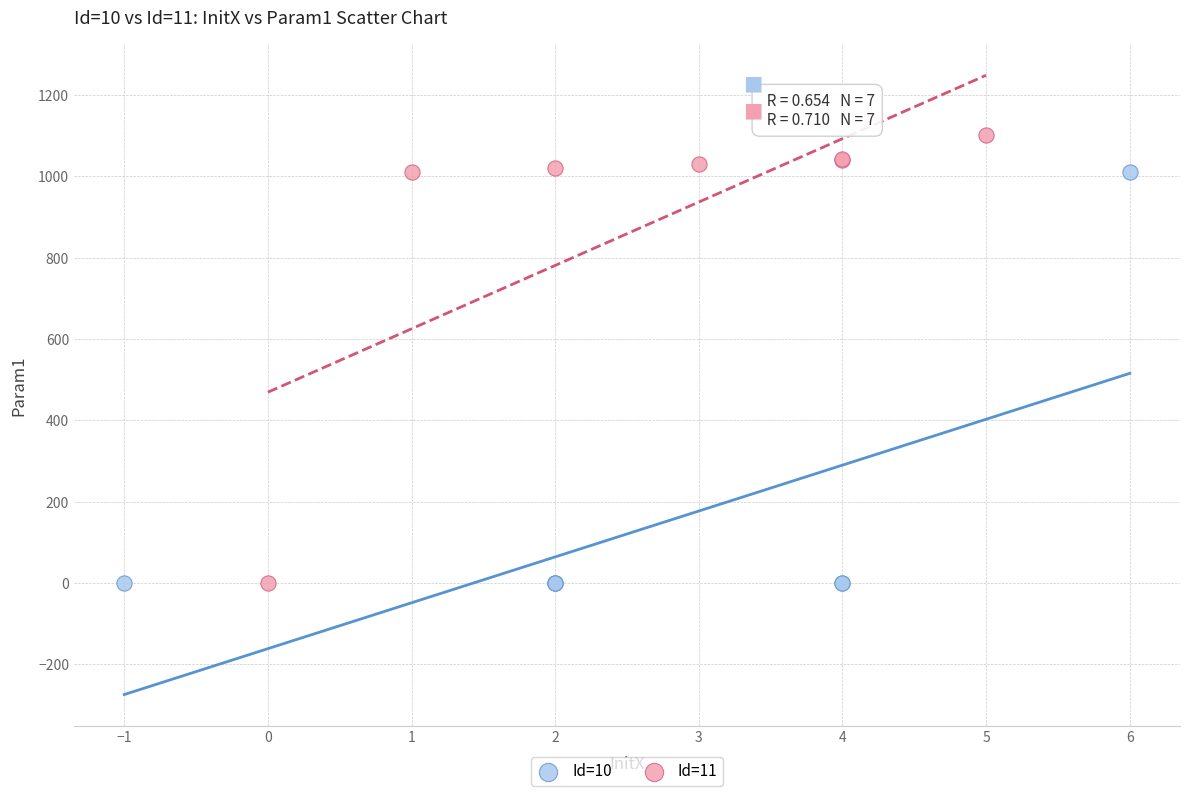

What are all the series names shown in the legend?

Id=10, Id=11